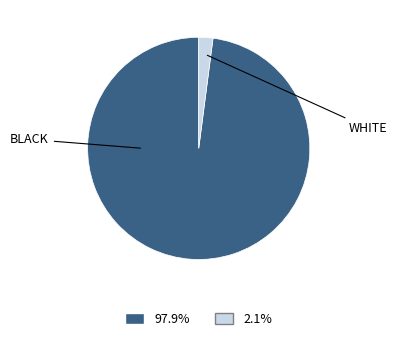

Does any single category account for the majority?

Yes